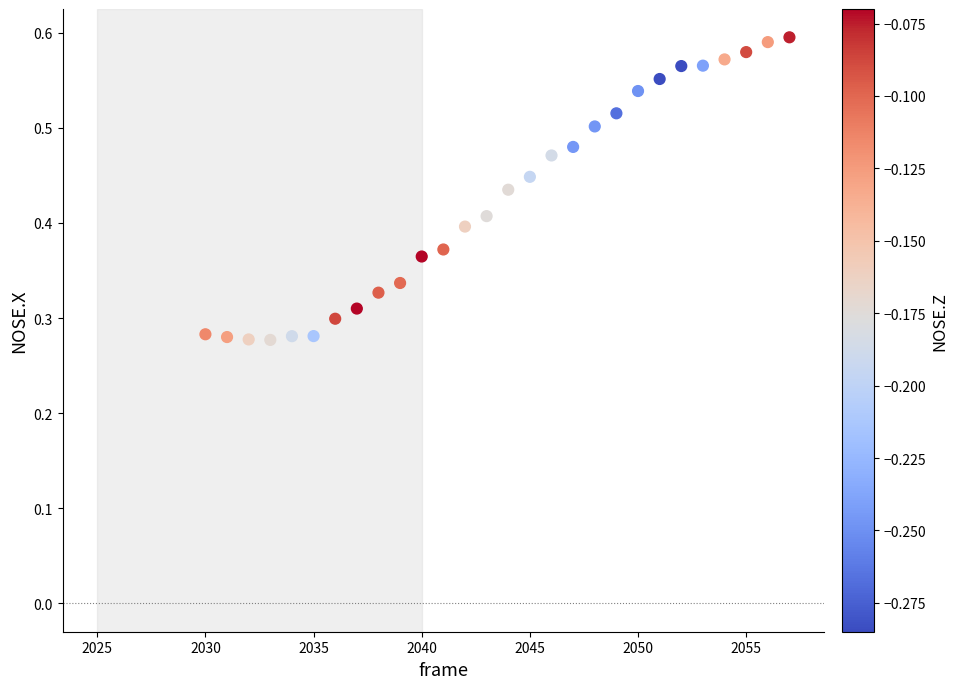

How many data points are displayed?

28